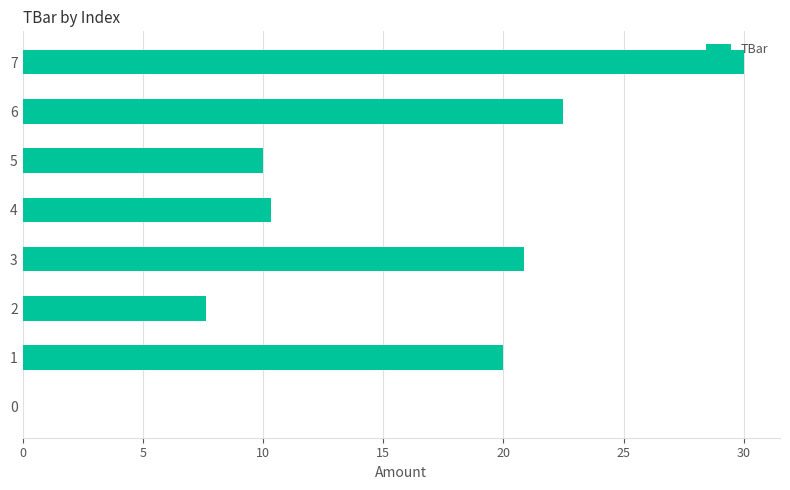

What value does the data have at 5?

10.0